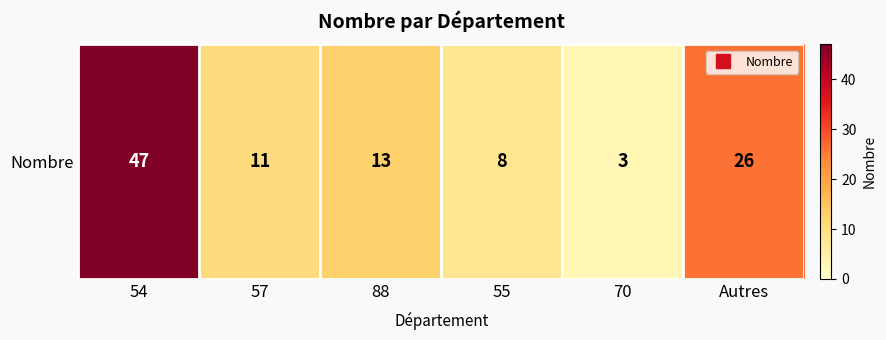

Which has a higher value, 70 or 88?

88